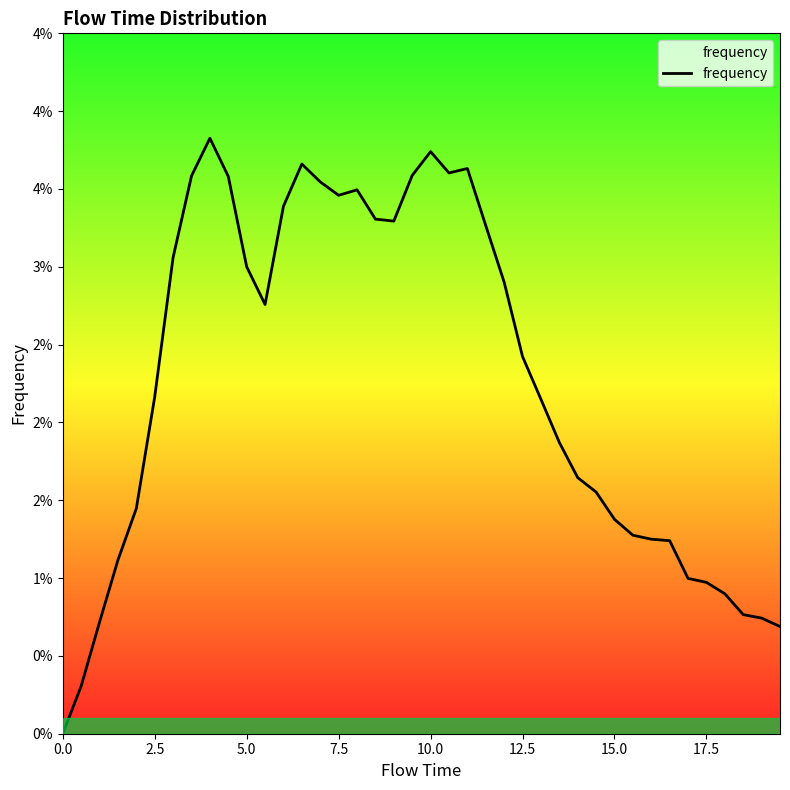

True or false: the data has more than 1 interior local peaks.

True